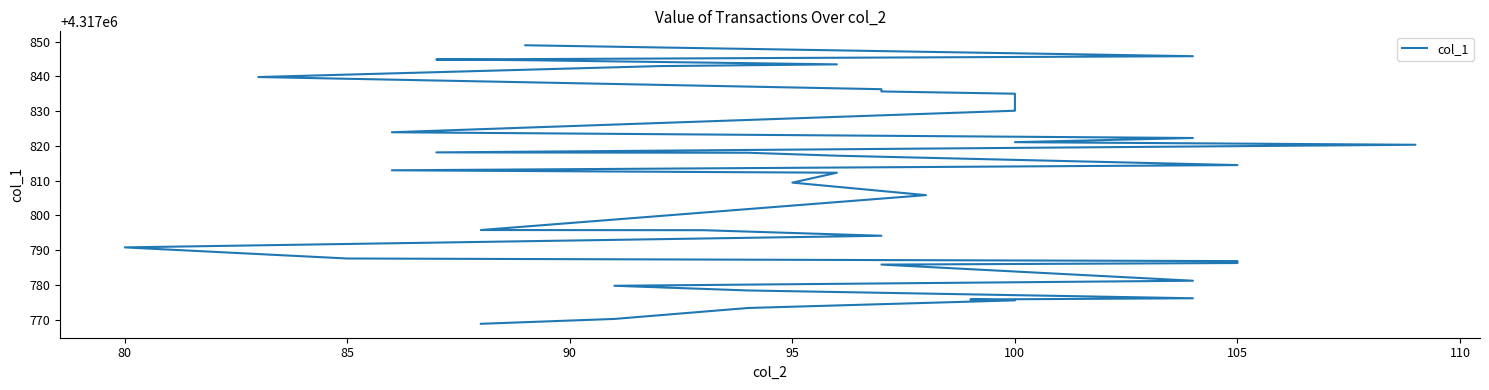

Read the value at 100.

4317835.0